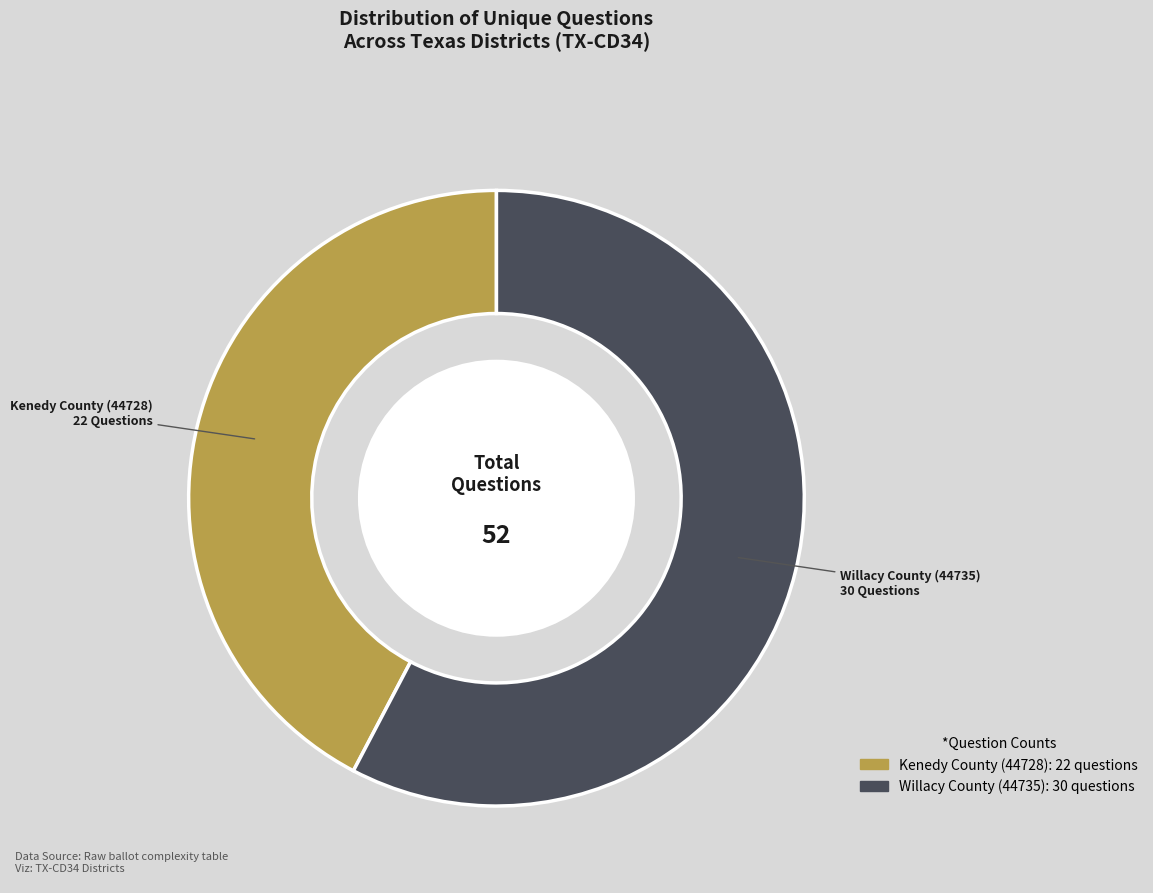

Count the number of slices in the pie.

2